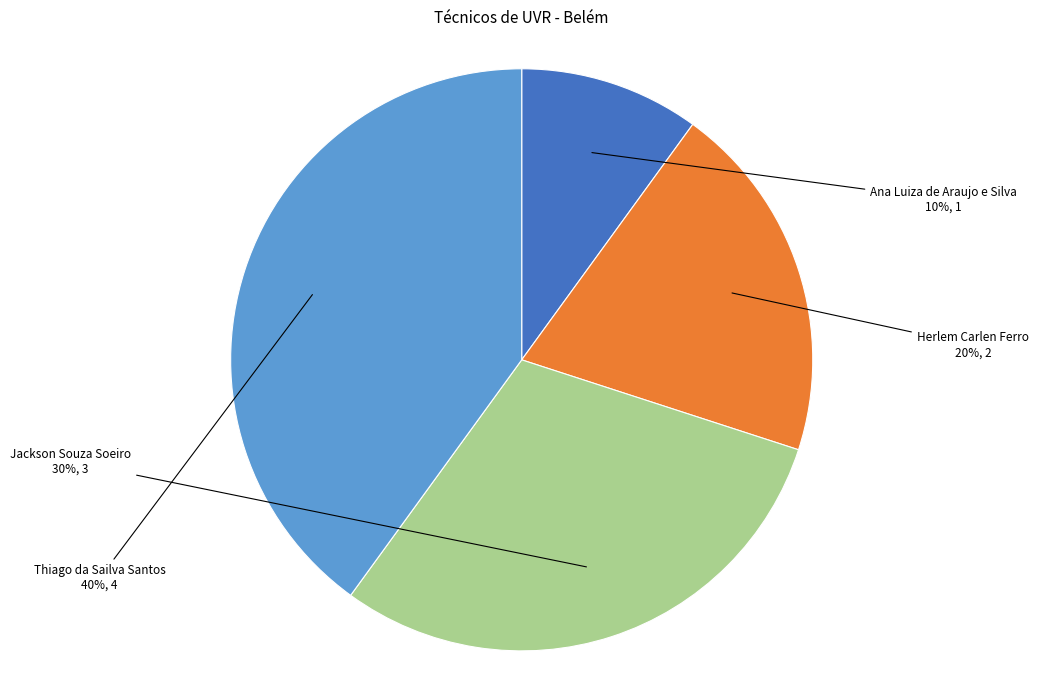

Is there a majority slice in this chart?

No